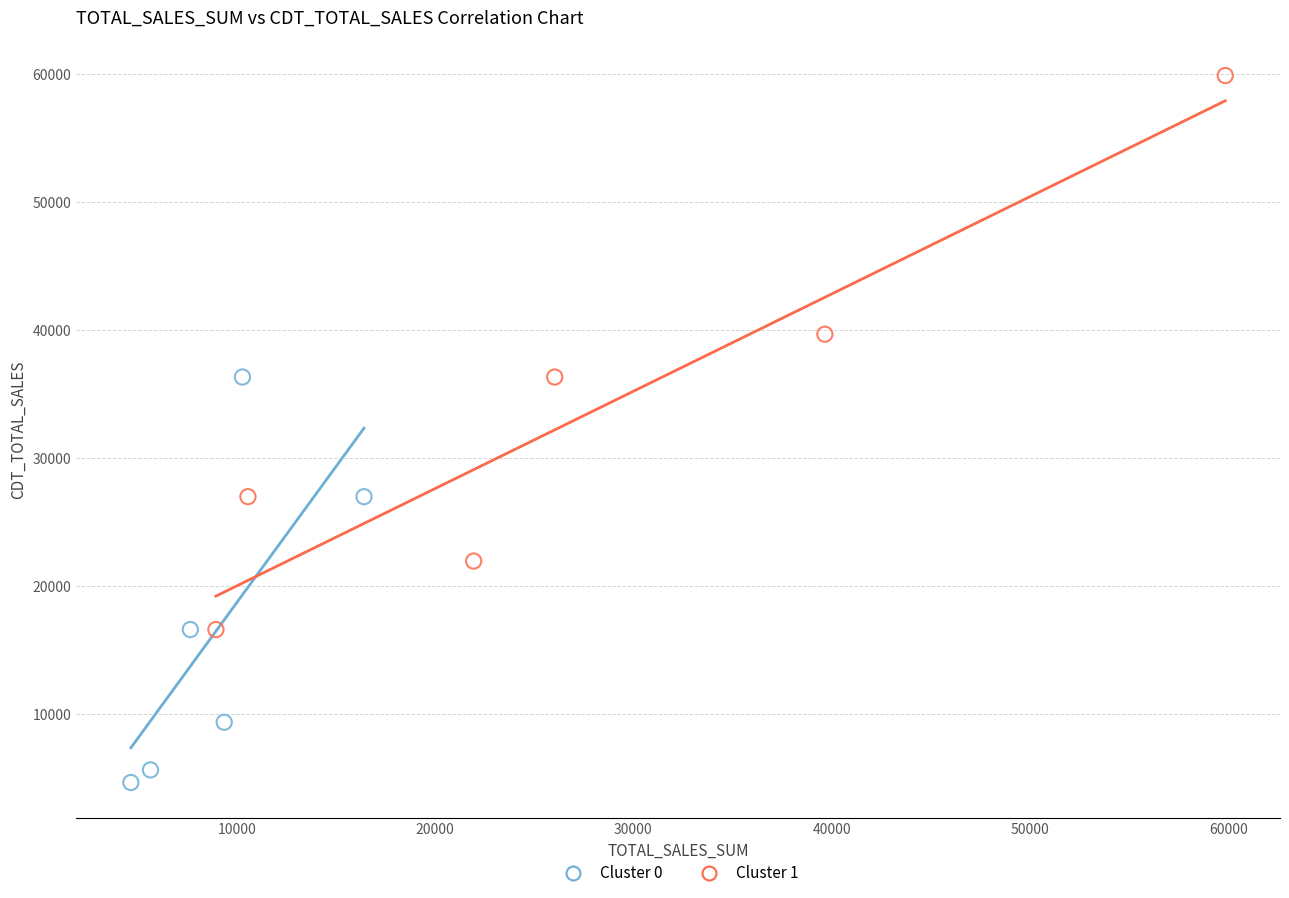

Which series contains the lowest Y value?

Cluster 0